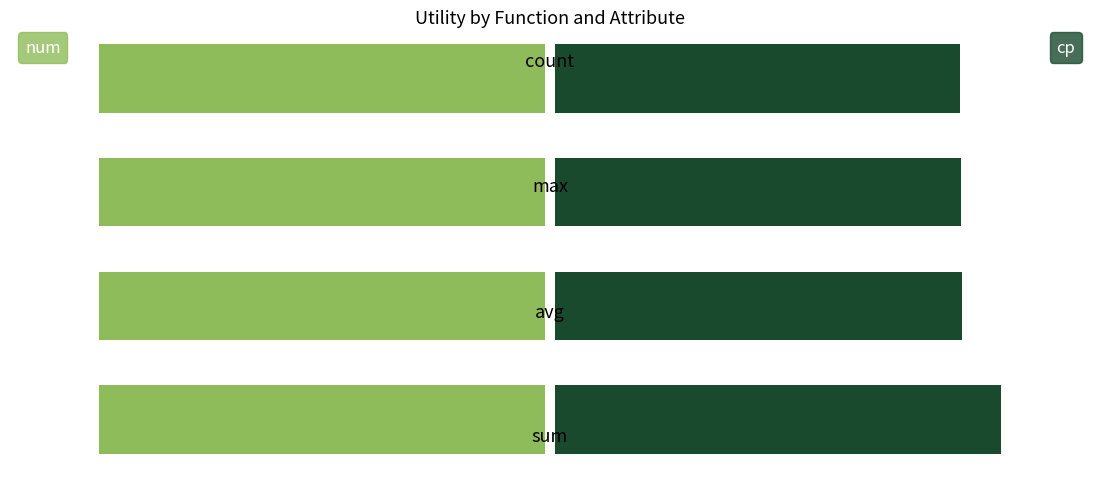

Reading left to right, transcribe all the data shown in this chart.

num: 0.6	0.6	0.6	0.6
cp: 1.2	1.1	1.1	1.1